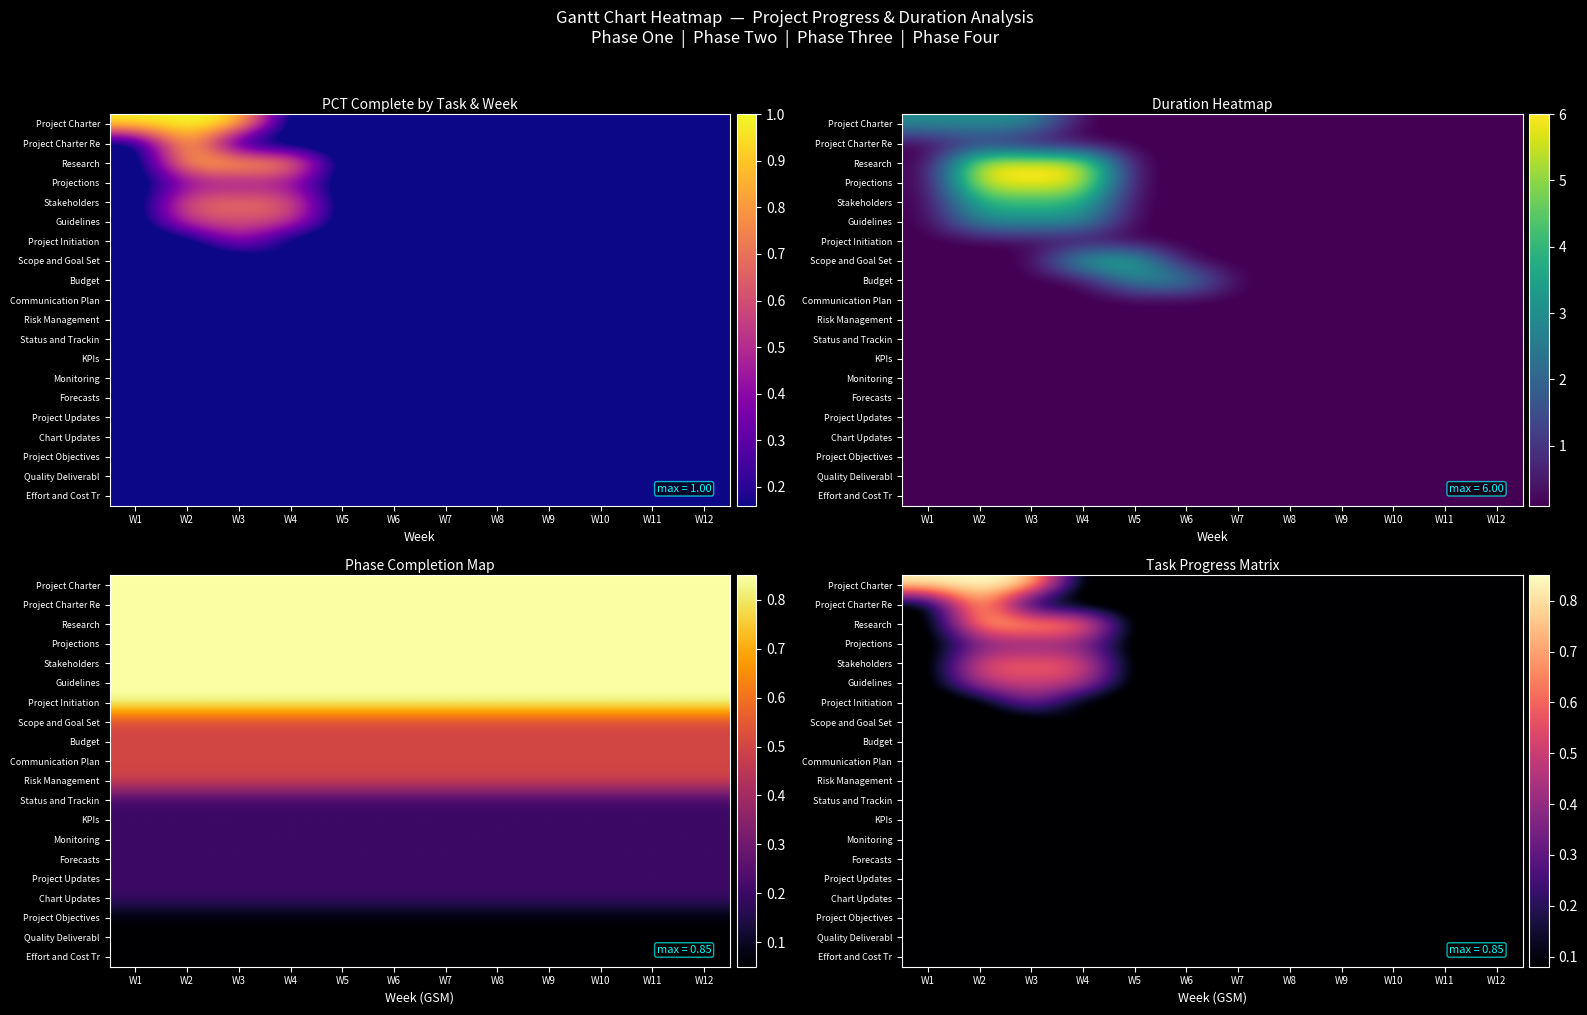

Count the number of categories in the chart.

12